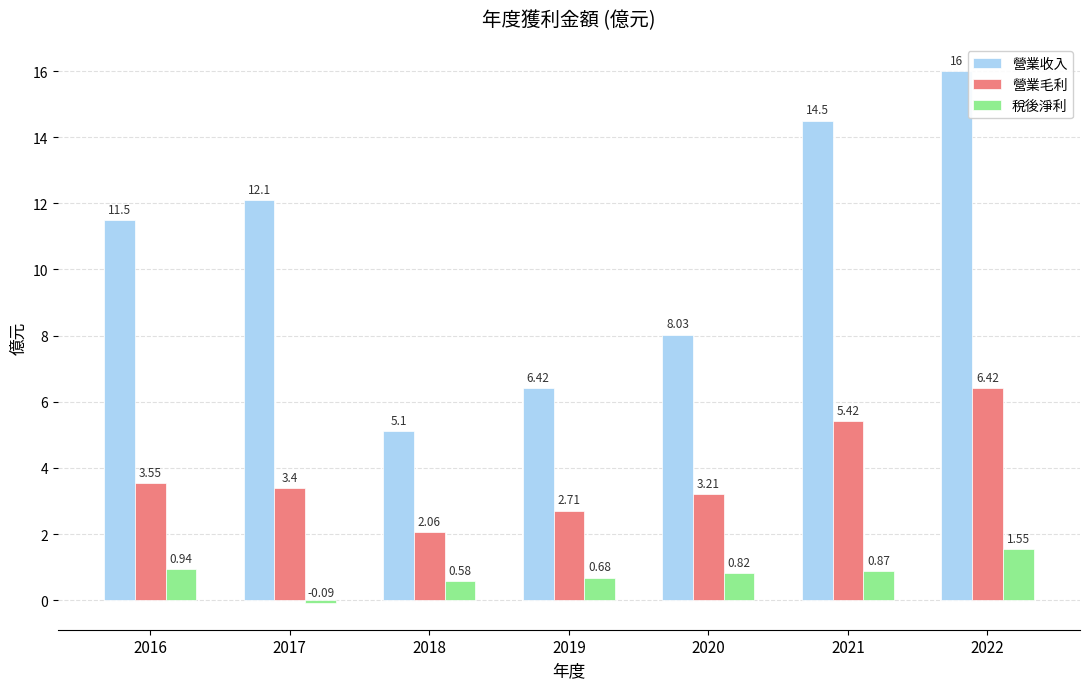

Which series changed the most between 2017 and 2022?

營業收入